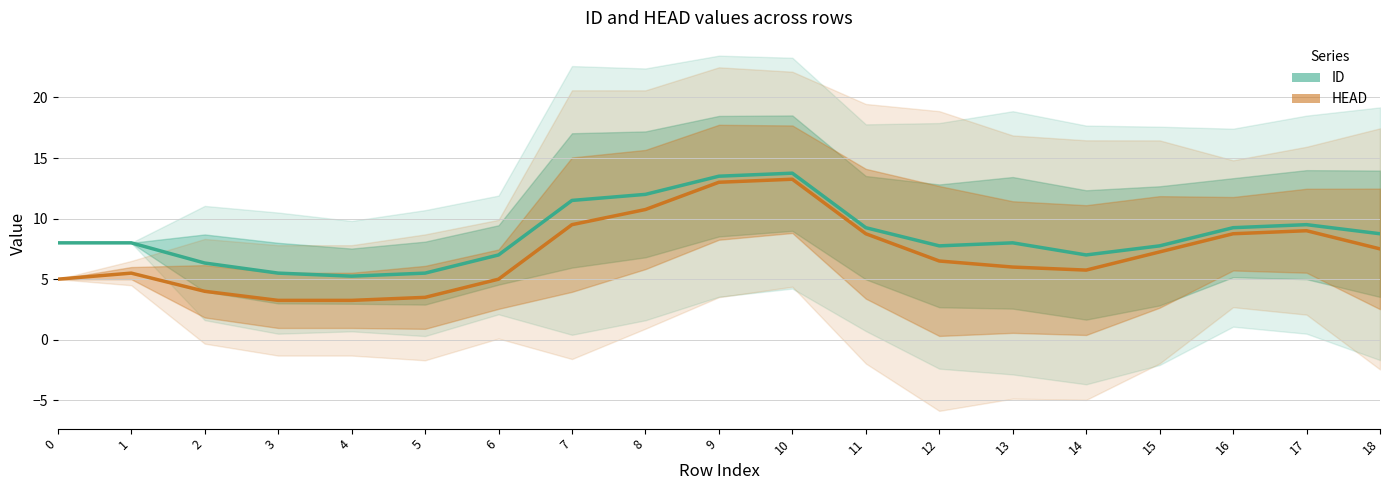

Which series has the largest total across all categories?

ID